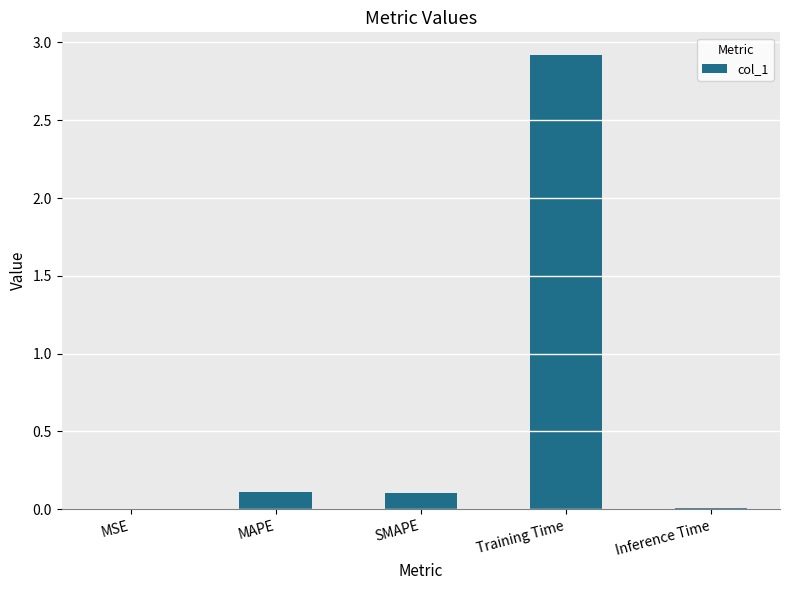

Which label corresponds to the largest value in the chart?

Training Time